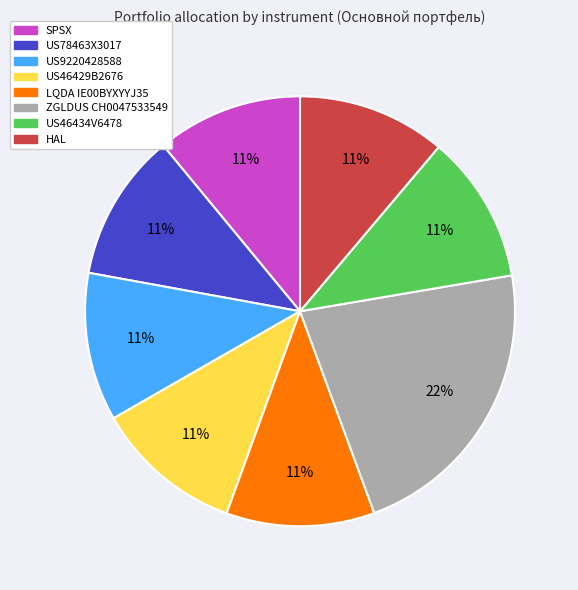

Is it true that US9220428588 is 11% of the pie?

True